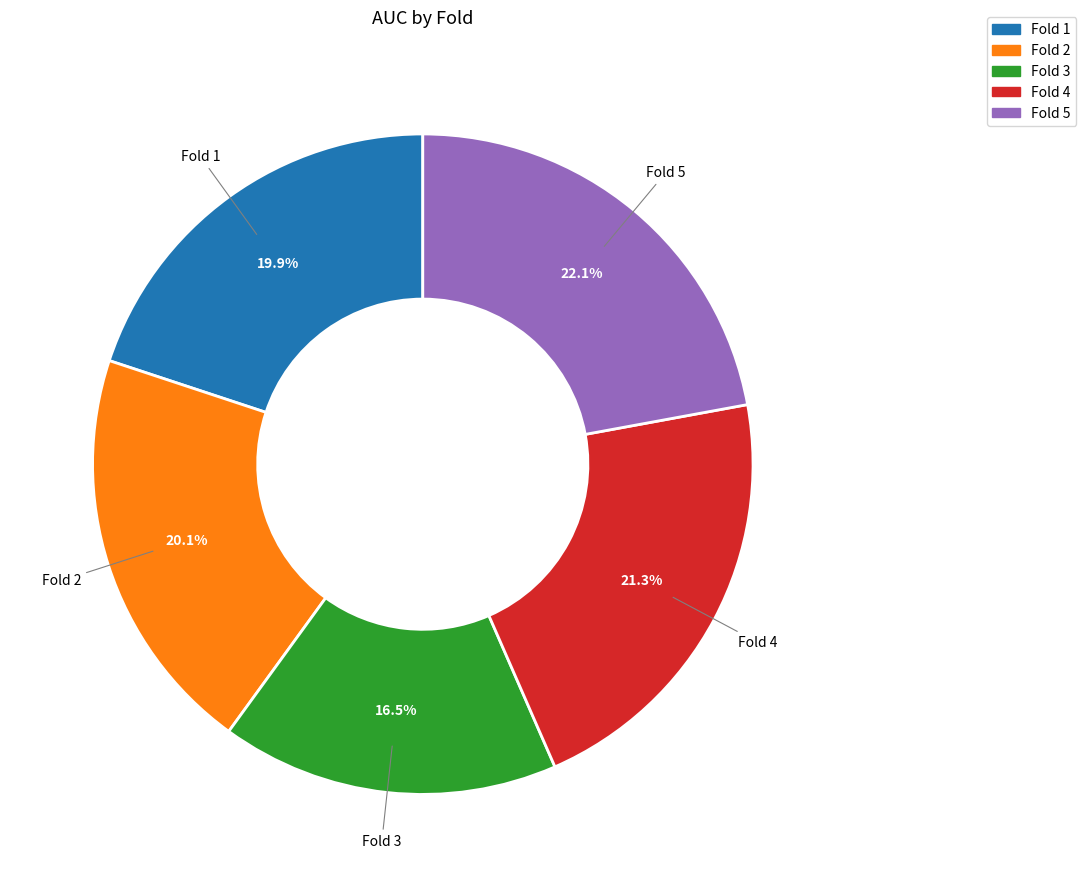

Between Fold 4 and Fold 5, which is larger?

Fold 5